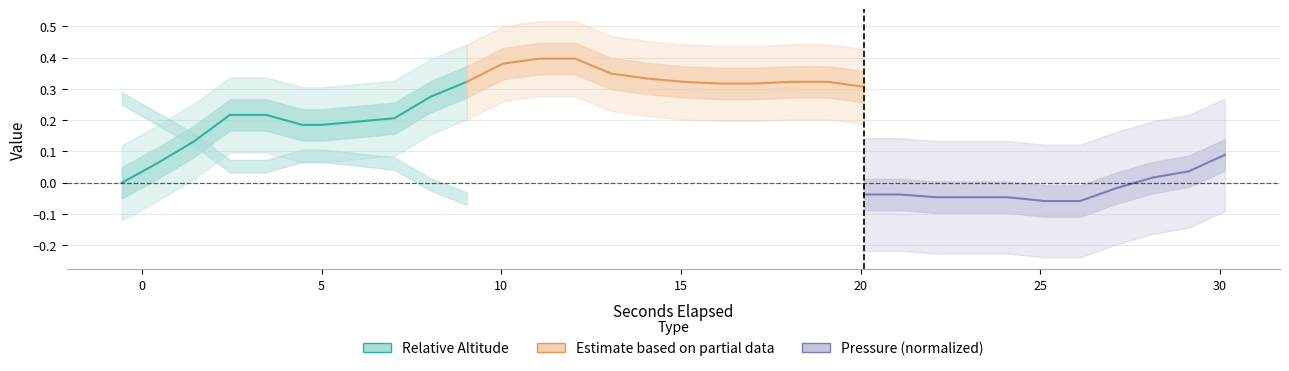

True or false: Pressure (normalized) has more than 0 points higher than both neighbors.

False